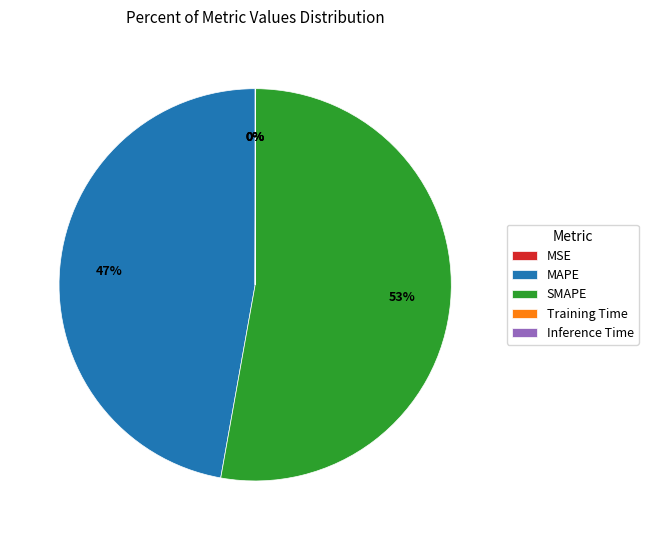

To the nearest percent, what is the difference between the SMAPE and MAPE slice percentages?

6%